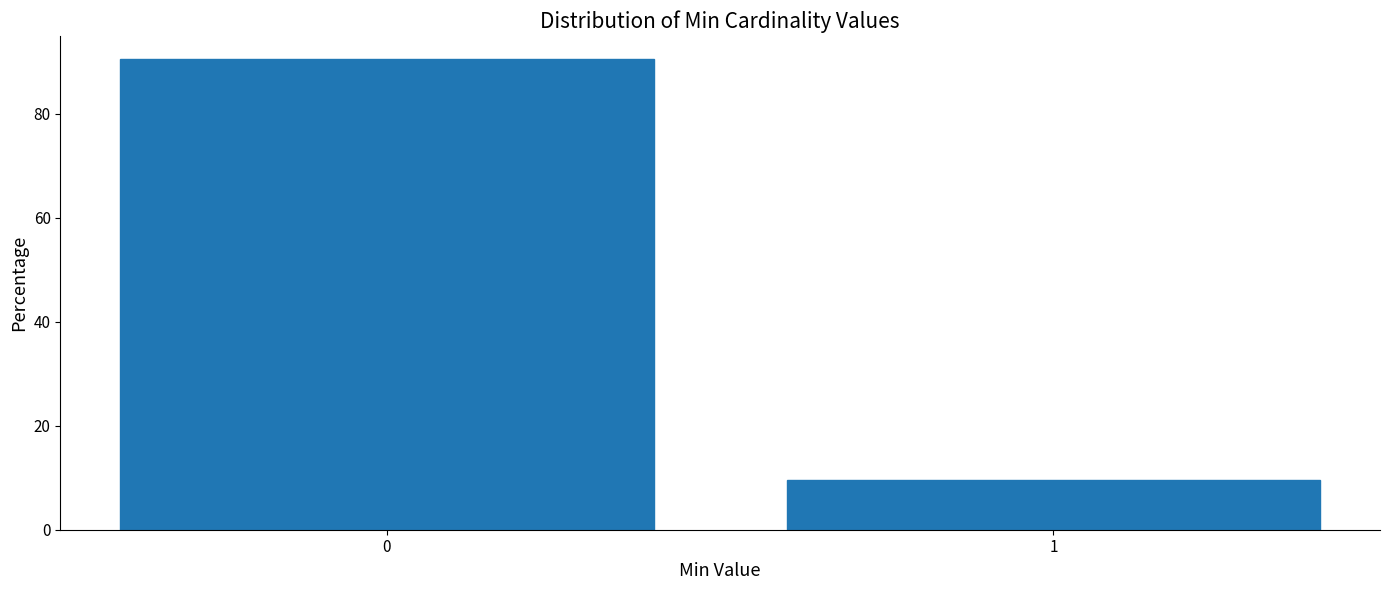

Reading left to right, extract all data points from this chart.

0=90.4	1=9.6